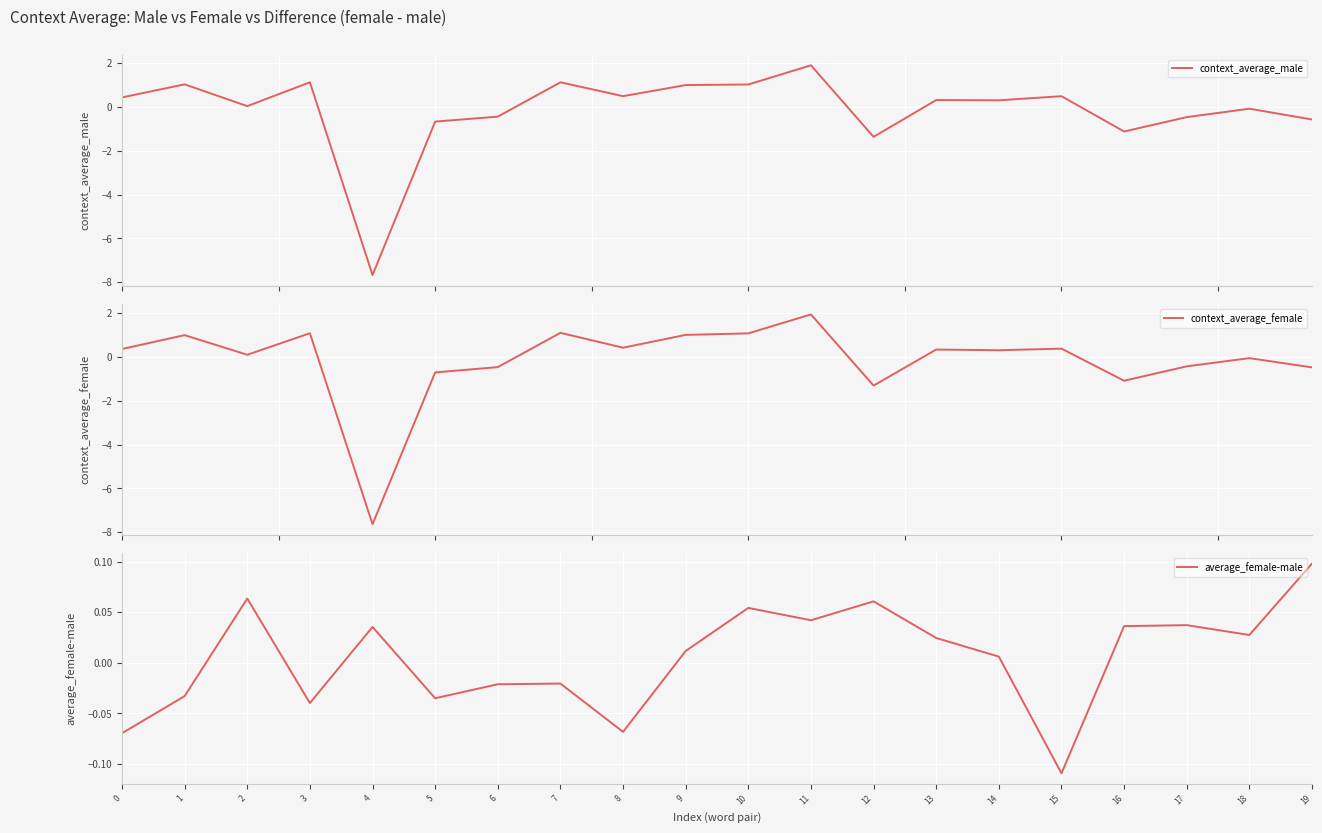

In average_female-male, how many points are higher than both neighbors (excluding endpoints)?

6